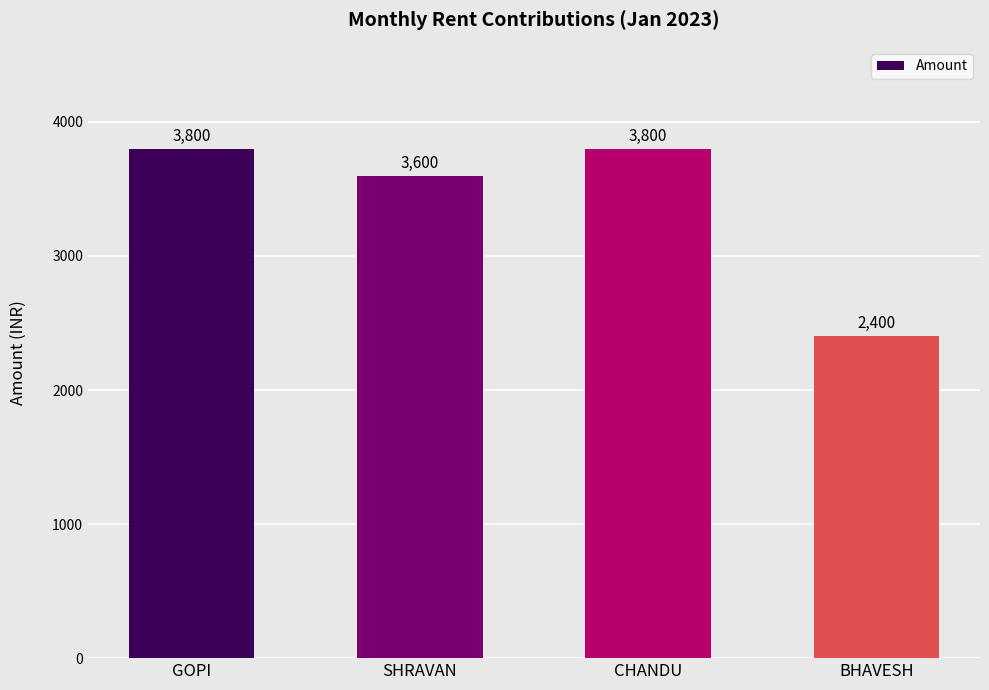

The chart shows a value of 5866 at SHRAVAN. True or false?

False